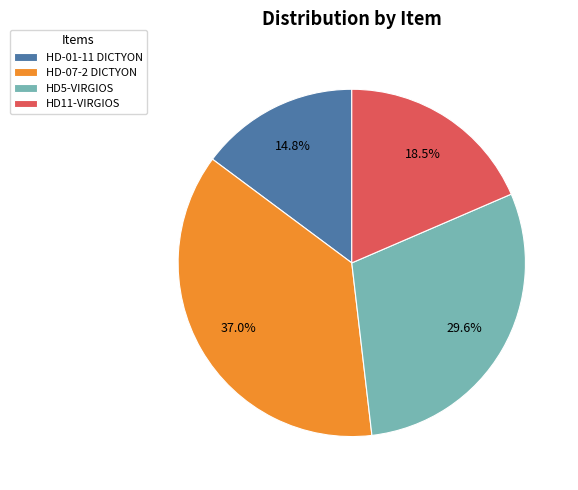

Does HD11-VIRGIOS represent more than half of the total?

No